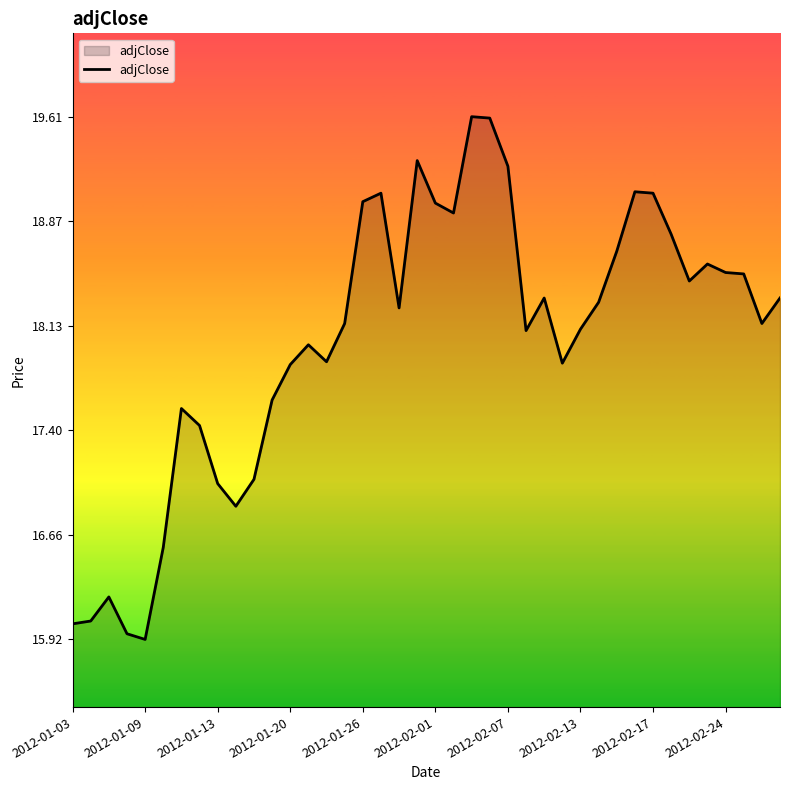

What is the minimum value shown in the chart?

15.9